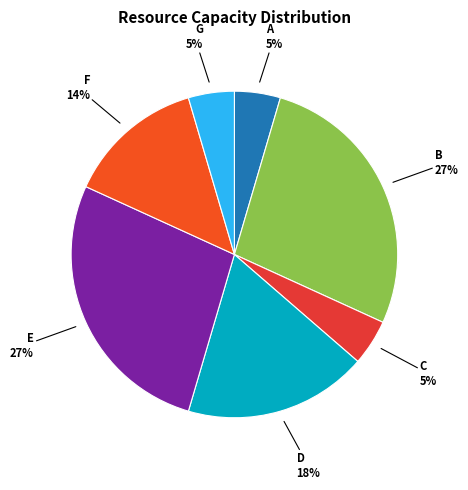

Approximately how many times larger is the value at E compared to C?

6.0